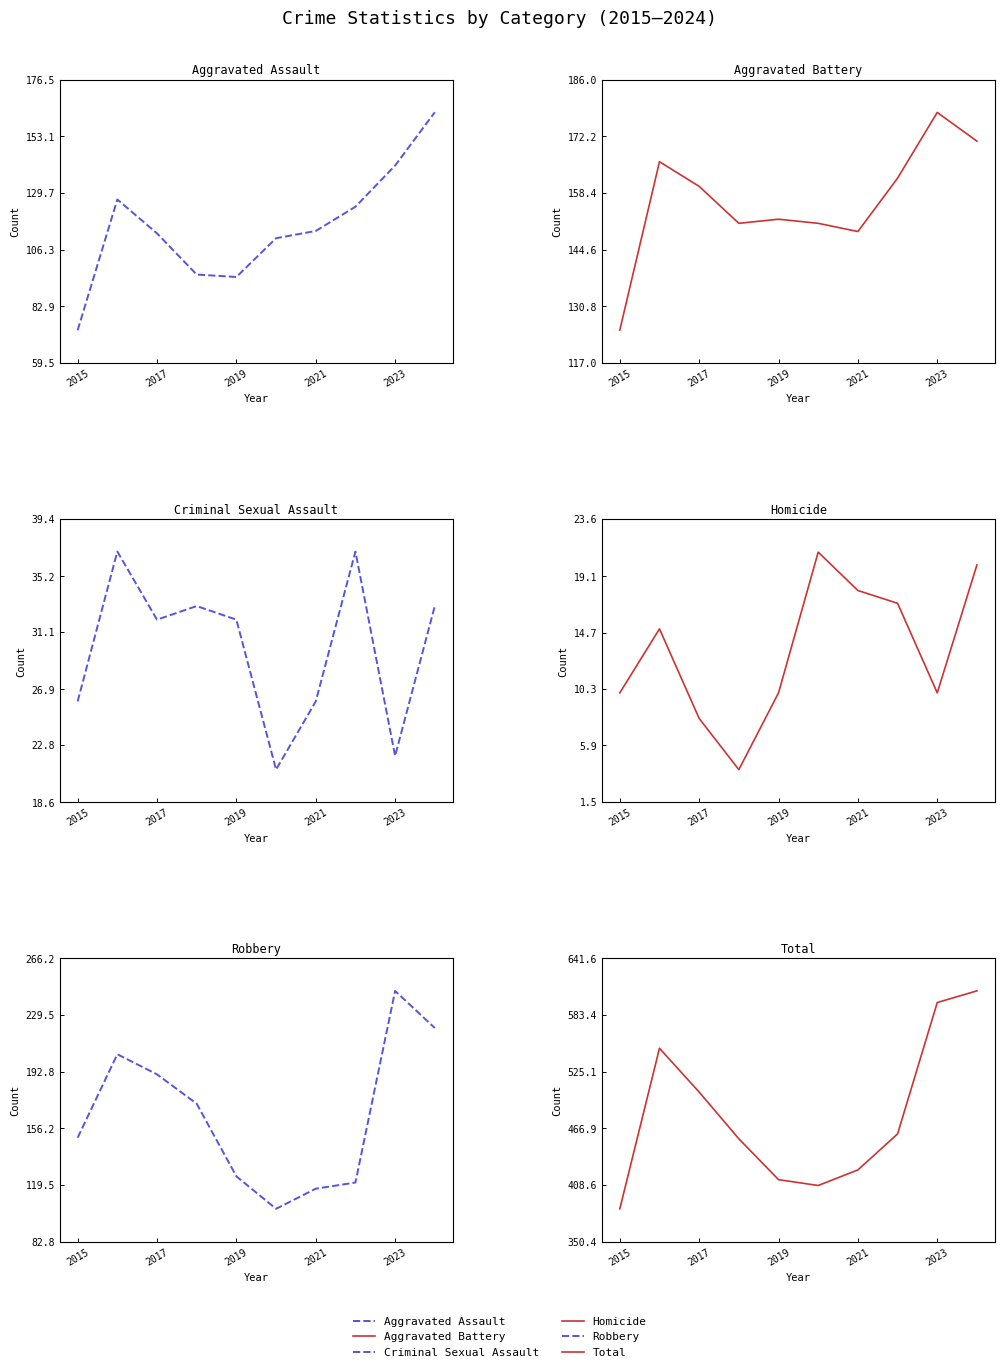

How many lines are shown in the chart?

6